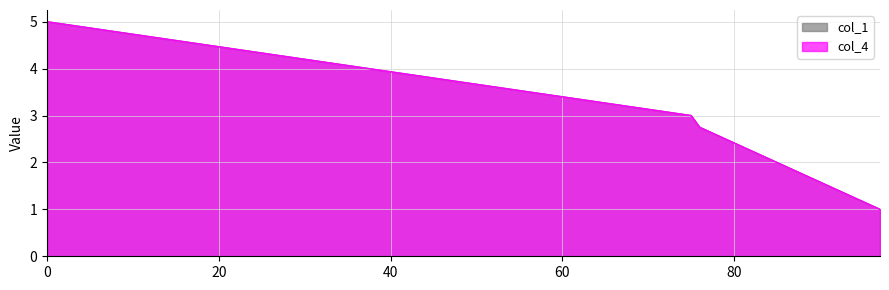

What is the sum of the col_1 values at 97 and 75?

4.0